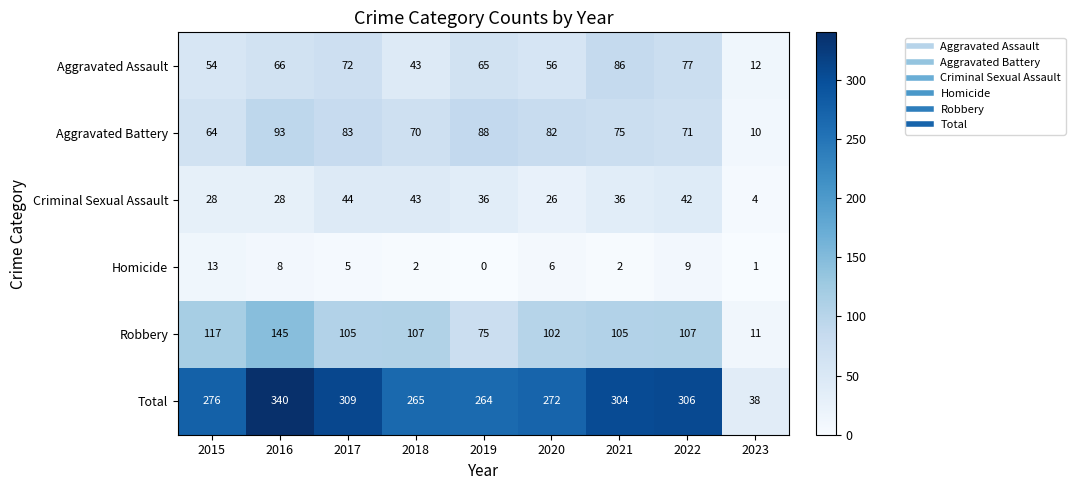

At 2019, list the series in order from smallest to largest.

Homicide, Criminal Sexual Assault, Aggravated Assault, Robbery, Aggravated Battery, Total